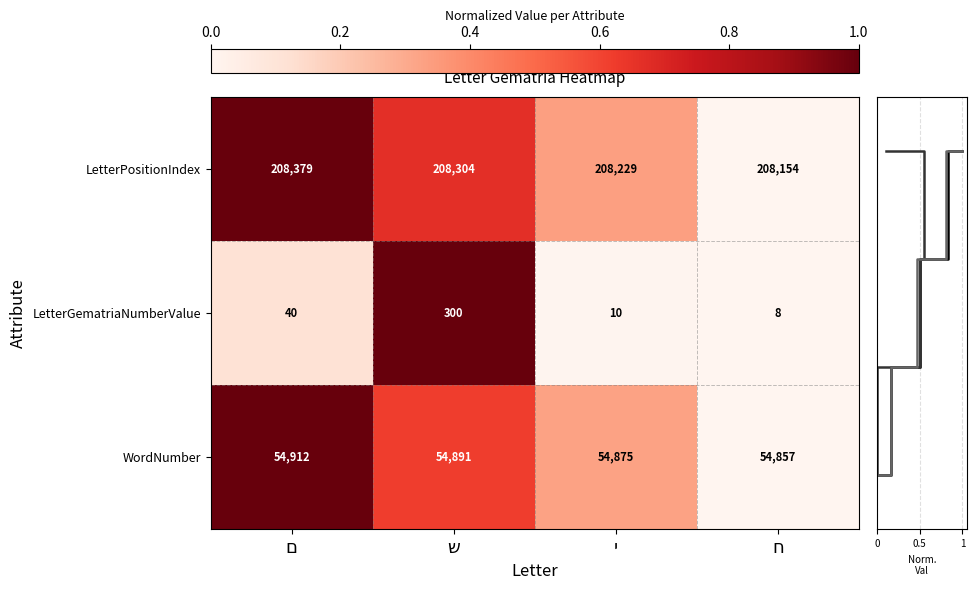

The LetterGematriaNumberValue series shows 3.5 at י. True or false?

False